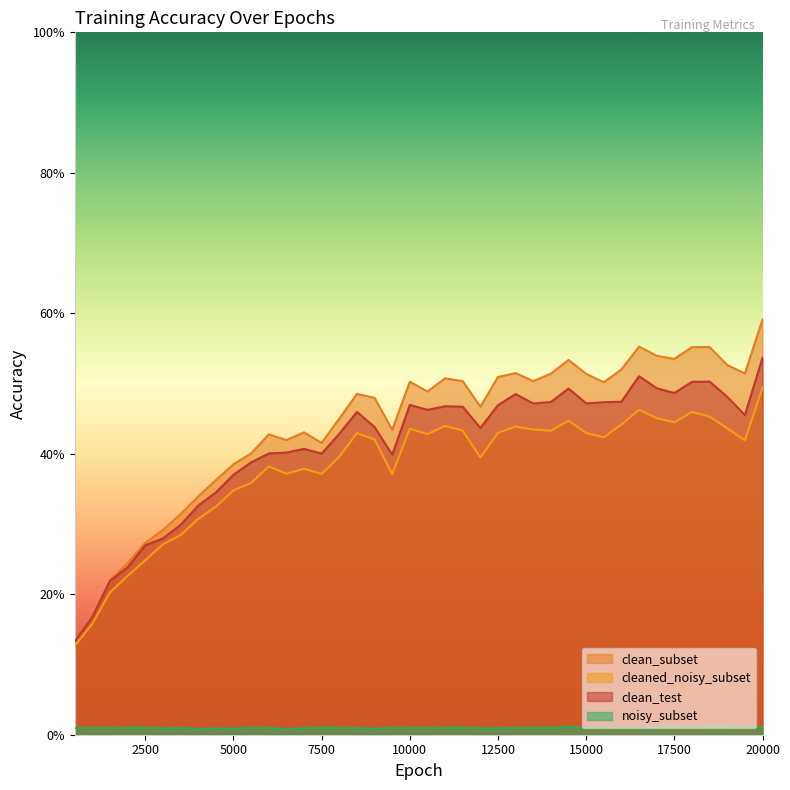

How many cleaned_noisy_subset values are between 0 and 1?

40